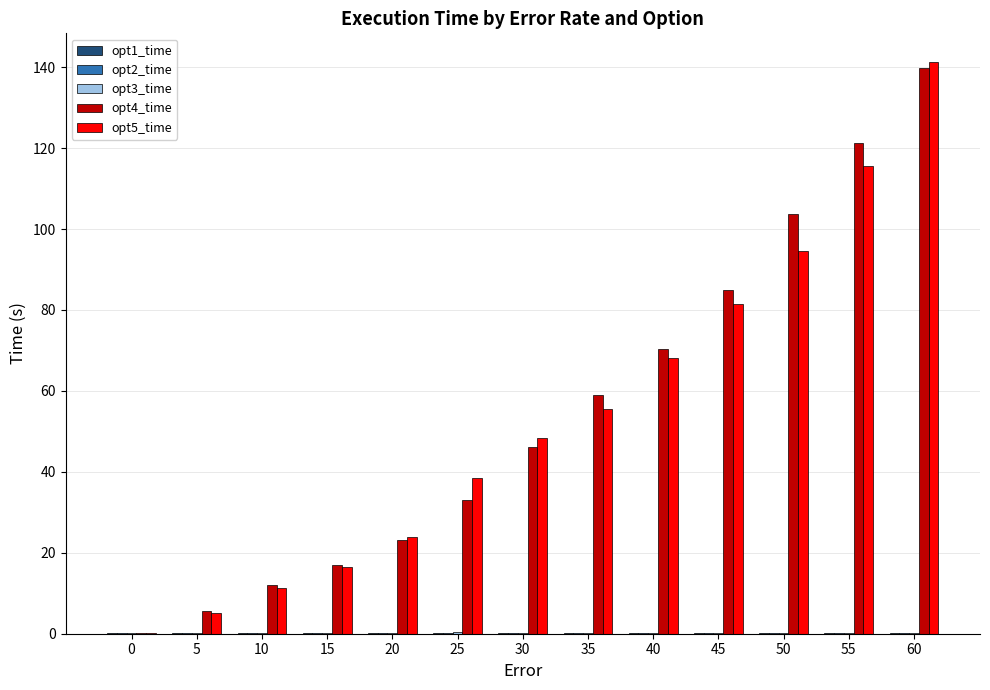

Is it true that opt5_time equals 115.5 at 55?

True